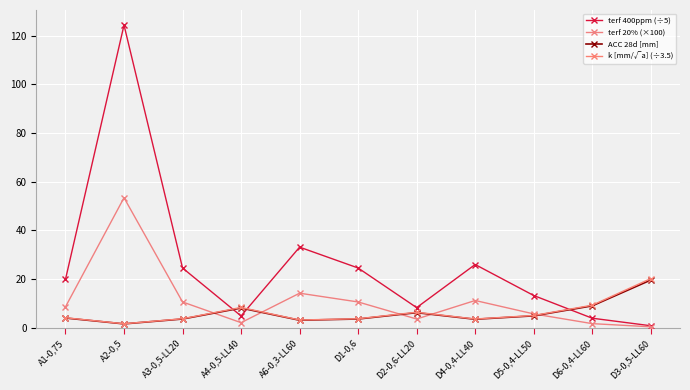

The k [mm/√a] (÷3.5) series shows 1.6 at A2-0,5. True or false?

True